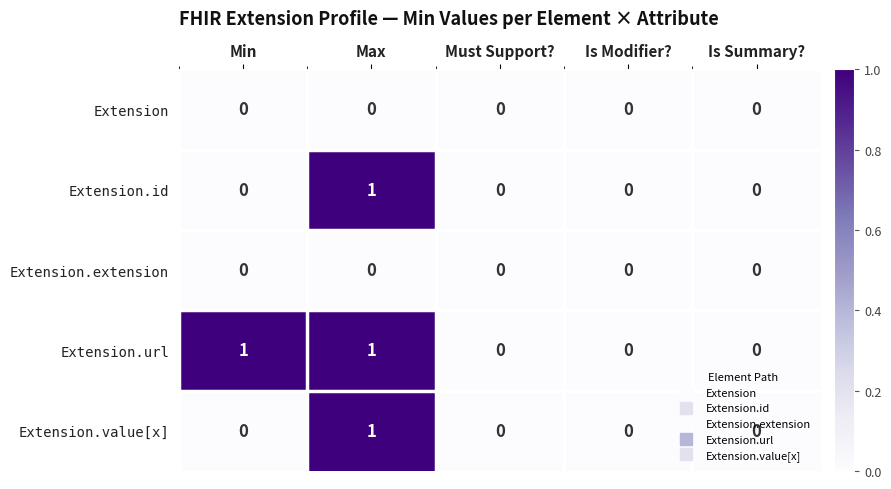

At which label does Extension.id reach its peak?

Max